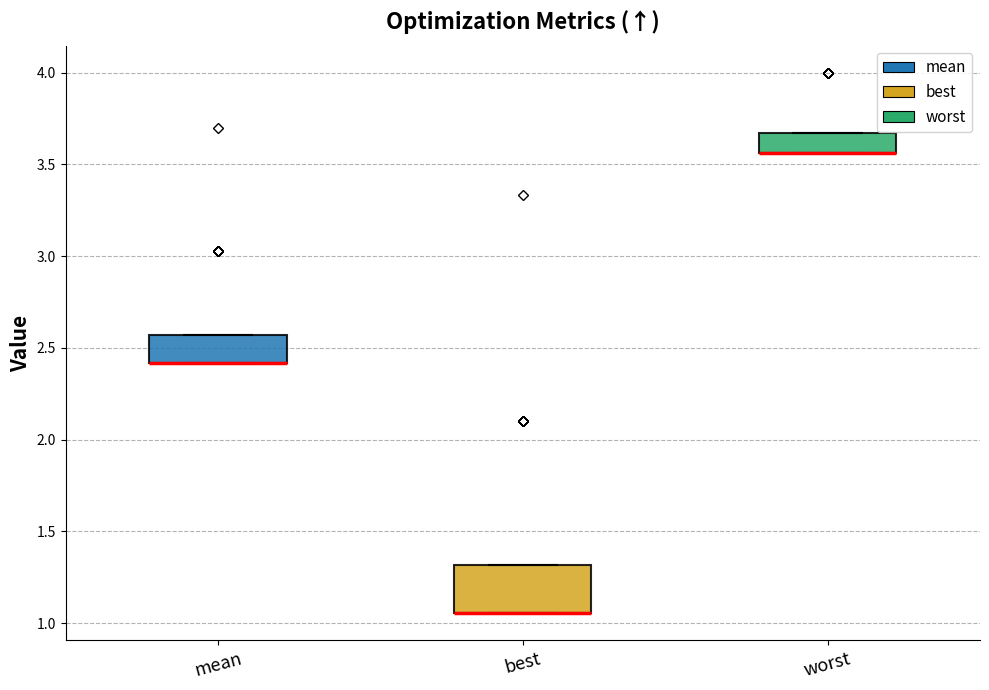

Reading left to right, transcribe this box plot: for each box, give where its median line is, the range the box spans, and where its two whiskers end, as read against the y-axis. The values are not printed on the chart, so give them approximately, as read against the axis.

mean: median 2.40 (drawn on the box's lower edge), box 2.40 to 2.55, whiskers 2.40 to 2.55
best: median 1.05 (drawn on the box's lower edge), box 1.05 to 1.30, whiskers 1.05 to 1.30
worst: median 3.55 (drawn on the box's lower edge), box 3.55 to 3.65, whiskers 3.55 to 3.65